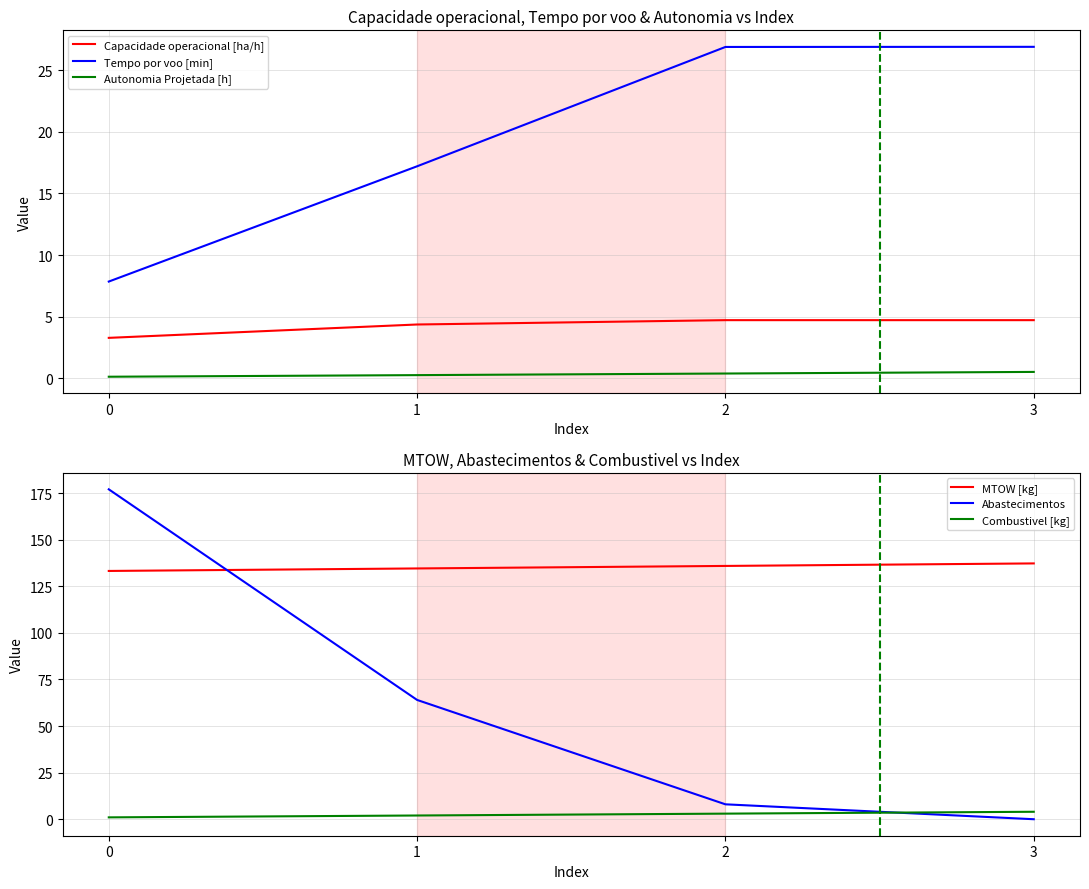

Reading left to right, list all the values displayed in this chart.

Capacidade operacional [ha/h]: 0=3.3	1=4.4	2=4.7	3=4.7
Tempo por voo [min]: 0=7.8	1=17.2	2=26.9	3=26.9
Autonomia Projetada [h]: 0=0.1	1=0.3	2=0.4	3=0.5
MTOW [kg]: 0=133.2	1=134.6	2=135.9	3=137.2
Abastecimentos: 0=177.0	1=64.0	2=8.0	3=0.0
Combustivel [kg]: 0=1.0	1=2.0	2=3.0	3=4.0